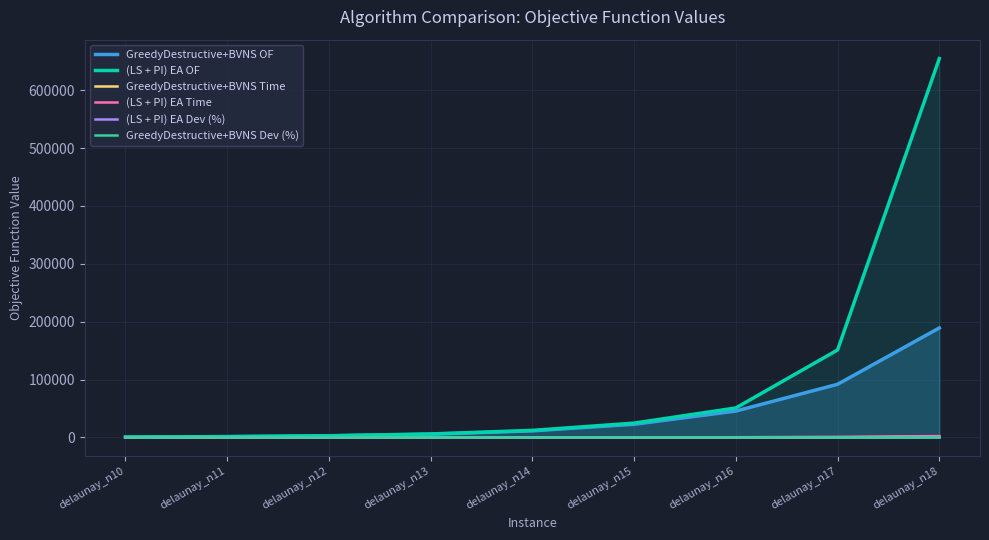

Reading left to right, transcribe all the data shown in this chart.

GreedyDestructive+BVNS OF: delaunay_n10=717.5	delaunay_n11=1422.0	delaunay_n12=2863.0	delaunay_n13=5700.5	delaunay_n14=11415.5	delaunay_n15=22821.5	delaunay_n16=45687.5	delaunay_n17=91917.0	delaunay_n18=189261.0
(LS + PI) EA OF: delaunay_n10=755.0	delaunay_n11=1514.0	delaunay_n12=3046.0	delaunay_n13=6120.0	delaunay_n14=12304.0	delaunay_n15=24848.0	delaunay_n16=51058.0	delaunay_n17=151210.0	delaunay_n18=654566.0
GreedyDestructive+BVNS Time: delaunay_n10=0.3	delaunay_n11=0.7	delaunay_n12=3.2	delaunay_n13=14.3	delaunay_n14=50.2	delaunay_n15=171.5	delaunay_n16=415.9	delaunay_n17=258.0	delaunay_n18=1494.5
(LS + PI) EA Time: delaunay_n10=3.3	delaunay_n11=6.8	delaunay_n12=13.5	delaunay_n13=25.1	delaunay_n14=54.1	delaunay_n15=178.1	delaunay_n16=472.7	delaunay_n17=1106.8	delaunay_n18=2421.6
(LS + PI) EA Dev (%): delaunay_n10=0.1	delaunay_n11=0.1	delaunay_n12=0.1	delaunay_n13=0.1	delaunay_n14=0.1	delaunay_n15=0.1	delaunay_n16=0.1	delaunay_n17=0.6	delaunay_n18=2.5
GreedyDestructive+BVNS Dev (%): delaunay_n10=0.0	delaunay_n11=0.0	delaunay_n12=0.0	delaunay_n13=0.0	delaunay_n14=0.0	delaunay_n15=0.0	delaunay_n16=0.0	delaunay_n17=0.0	delaunay_n18=0.0